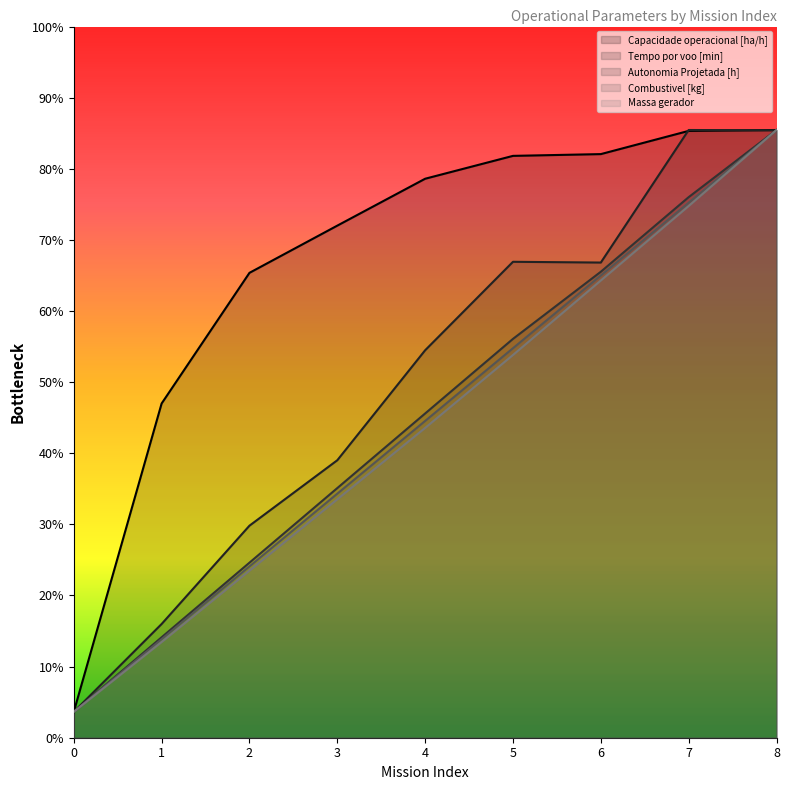

Which series has the largest total across all categories?

Capacidade operacional [ha/h]